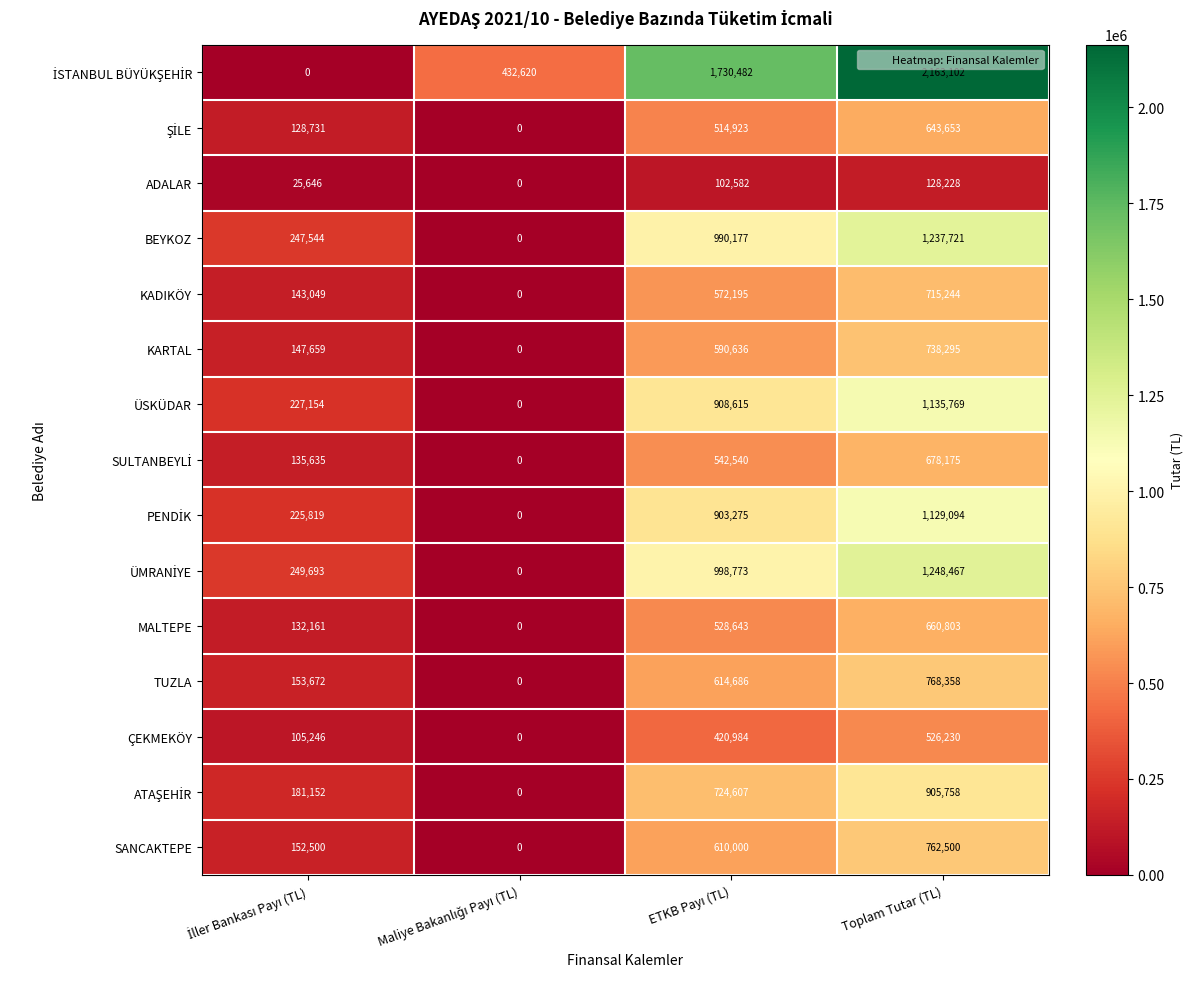

What is the difference between the highest and lowest values at Toplam Tutar (TL)?

2034874